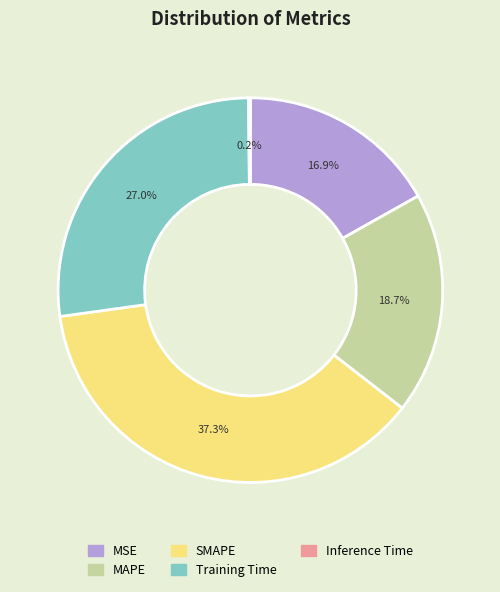

What is the largest slice in the pie chart?

SMAPE